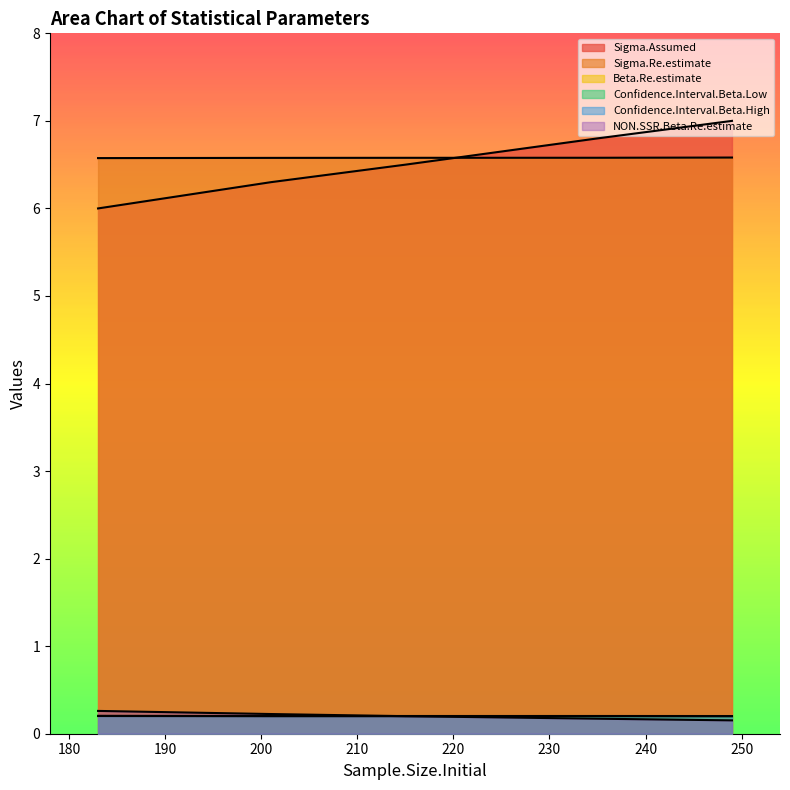

How many interior local peaks does the Confidence.Interval.Beta.High series have?

1